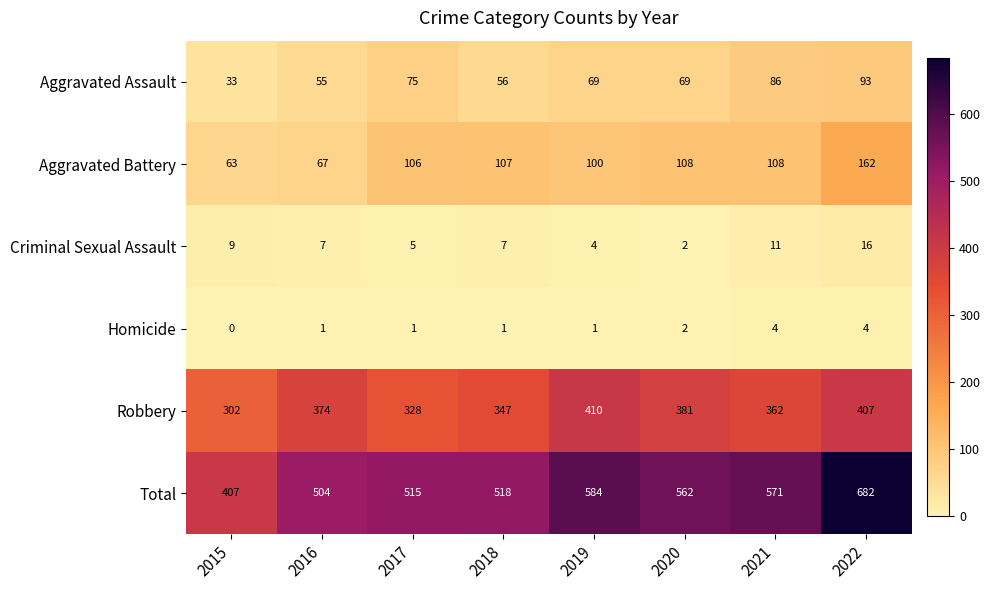

How many series are shown in this chart?

6